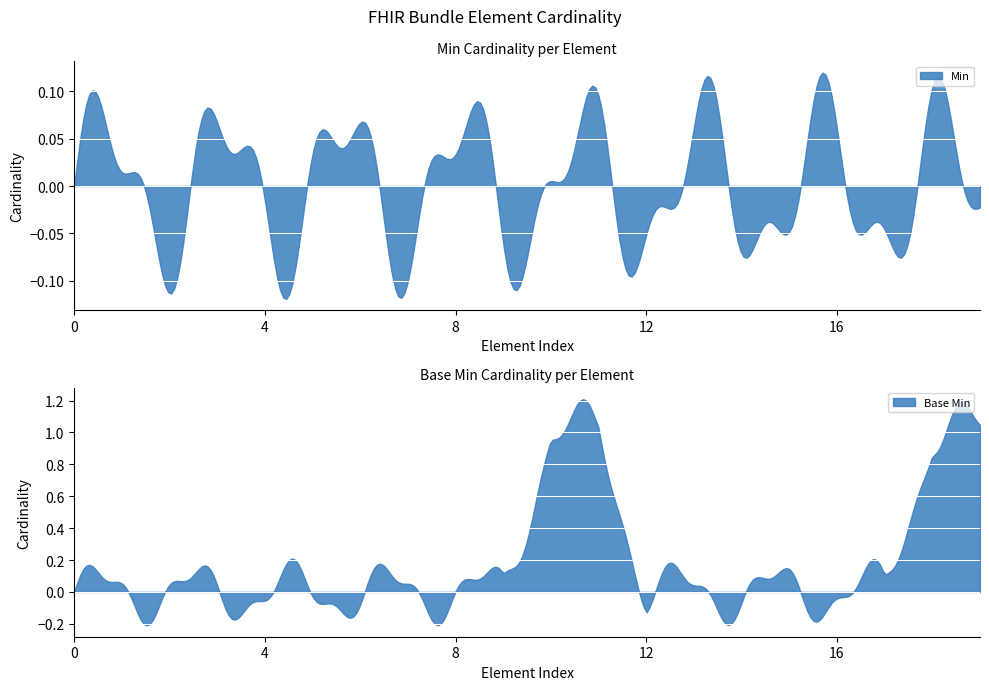

Does the chart display data point markers on the line(s)?

No